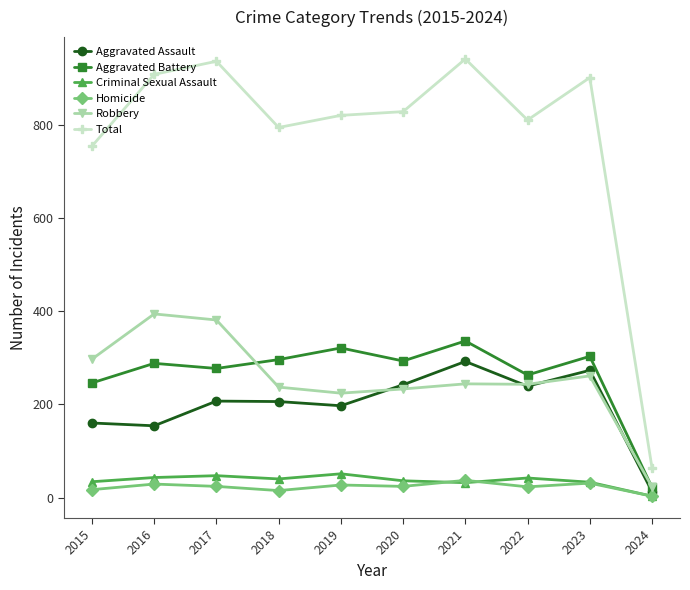

Which label corresponds to the smallest value in the chart?

2024